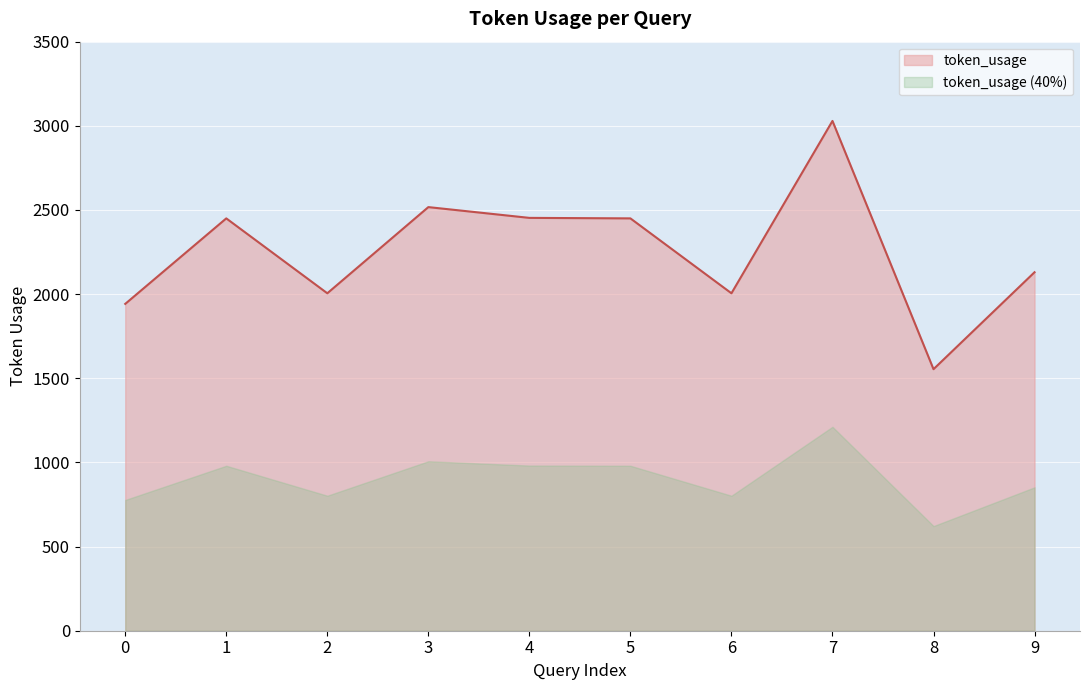

What is the value of the 6th point from the left?

2450